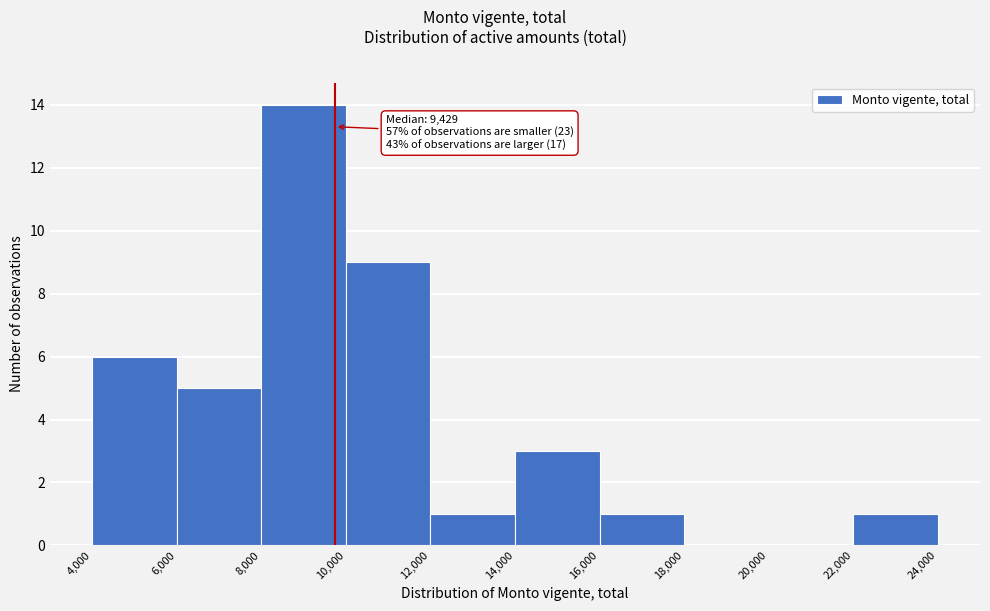

Which range on the x-axis has the tallest bar?

8,000 to 10,000